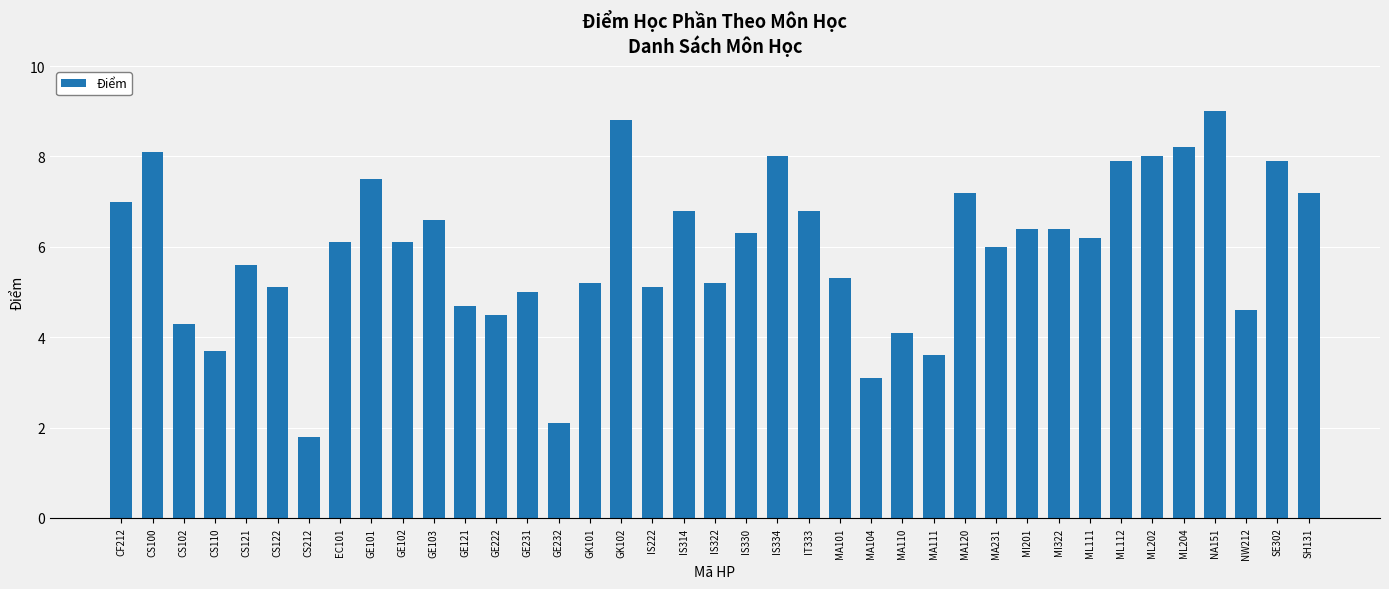

The value at NW212 is 2.1. True or false?

False